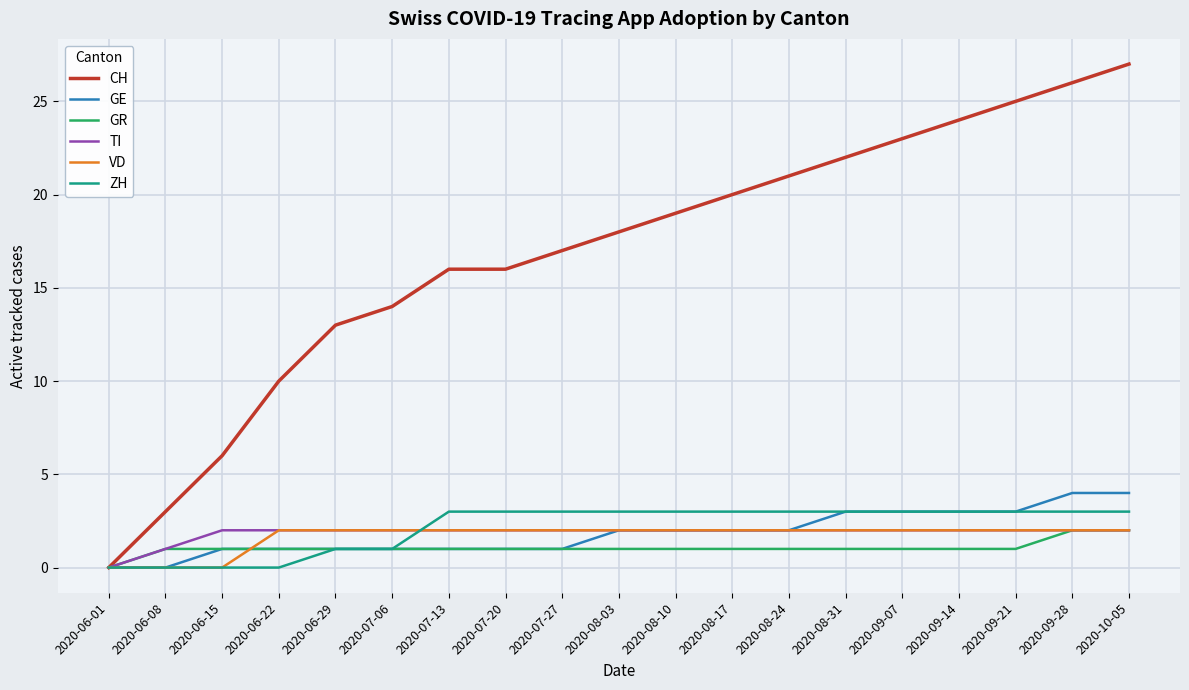

Is the value of GE at 2020-06-22 greater than the value of CH at 2020-07-13?

No